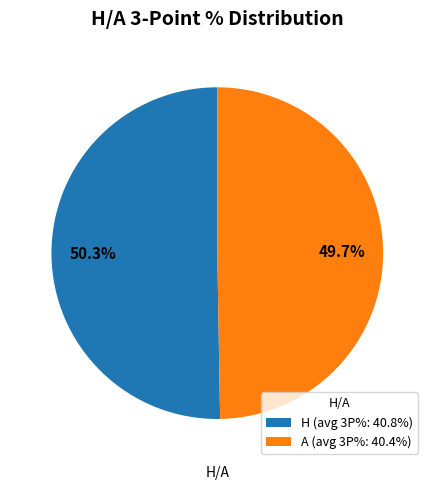

How many slices are in this pie chart?

2